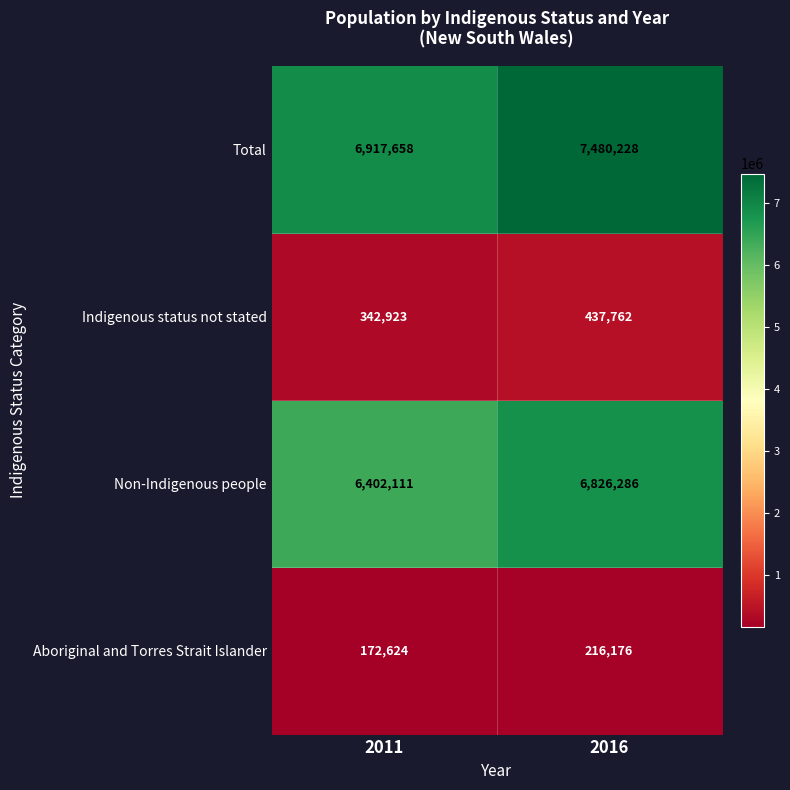

What is the maximum value shown in the chart?

7480228